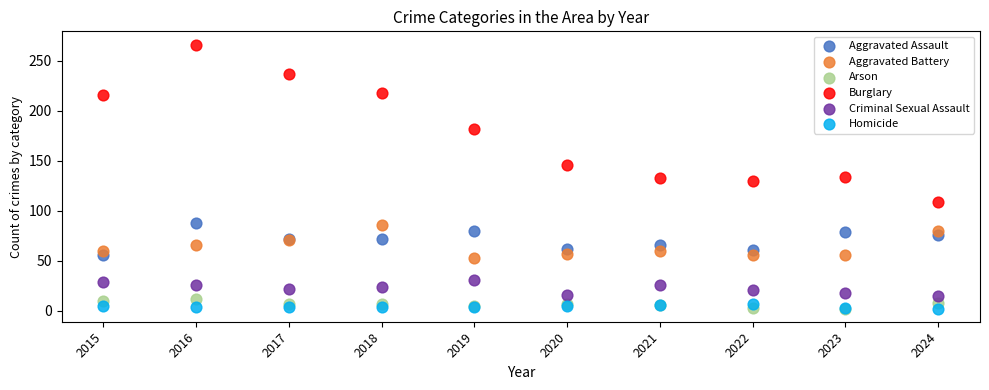

Which series has the largest Y range (max minus min)?

Burglary